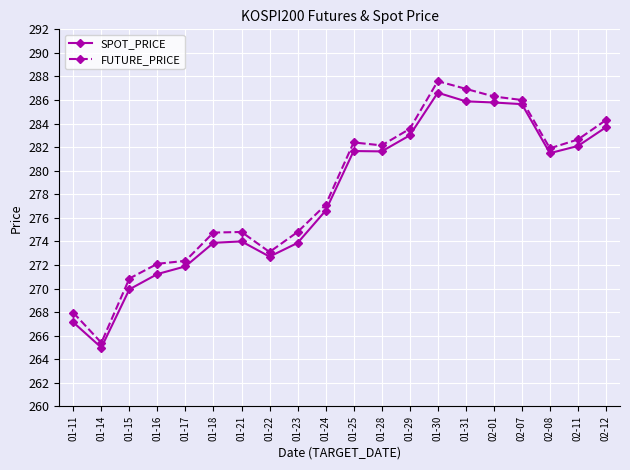

What is the maximum value shown in the chart?

287.6